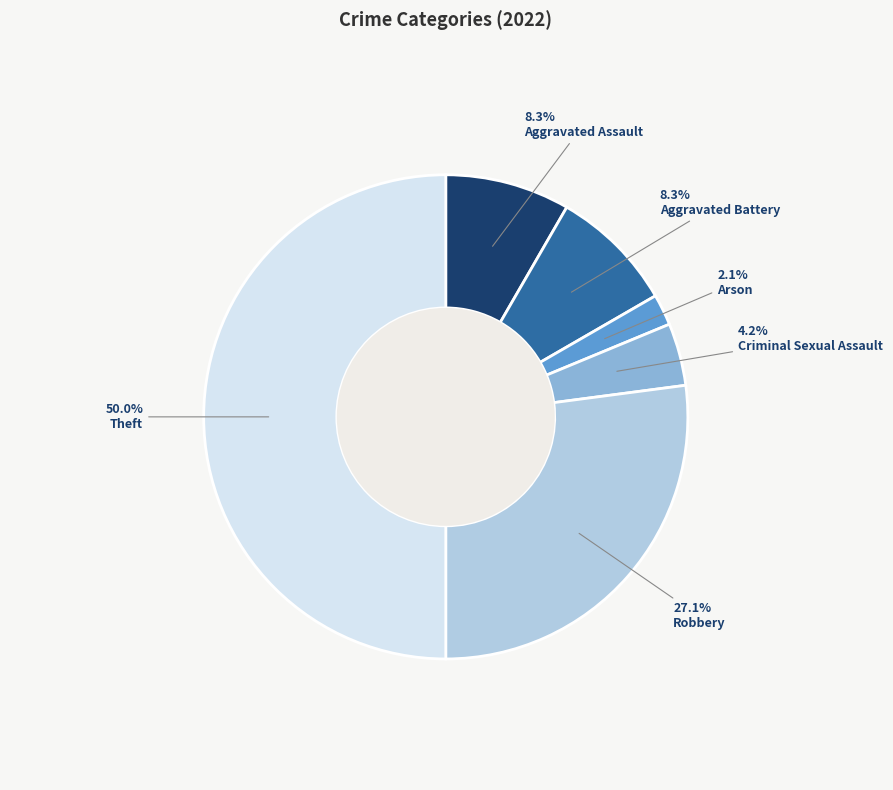

Count the number of slices in the pie.

6